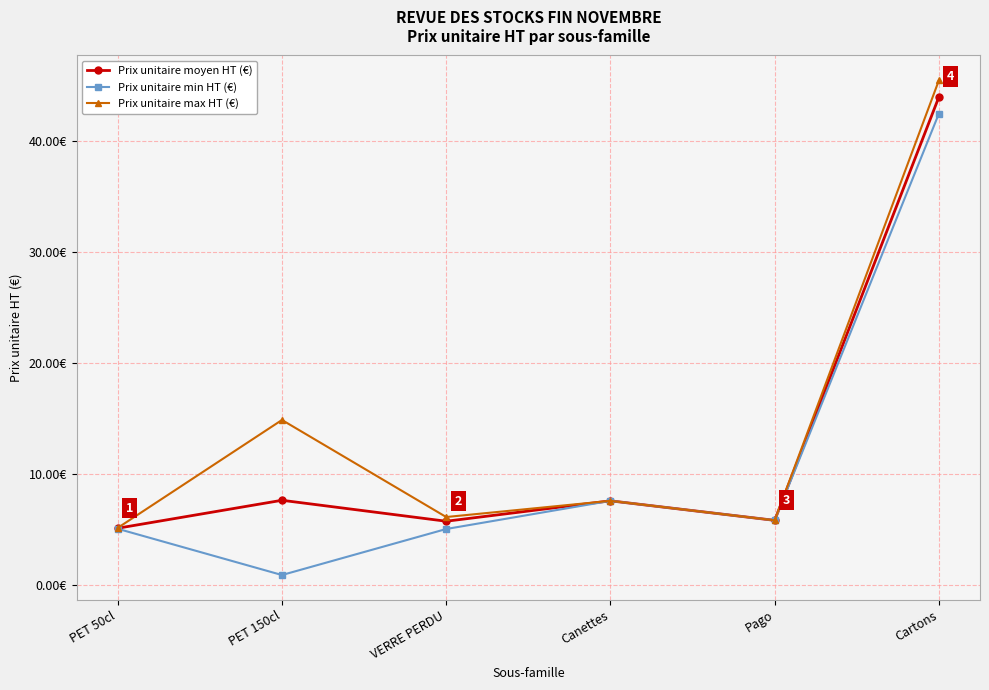

Between Pago and Cartons, which series saw the biggest shift?

Prix unitaire max HT (€)